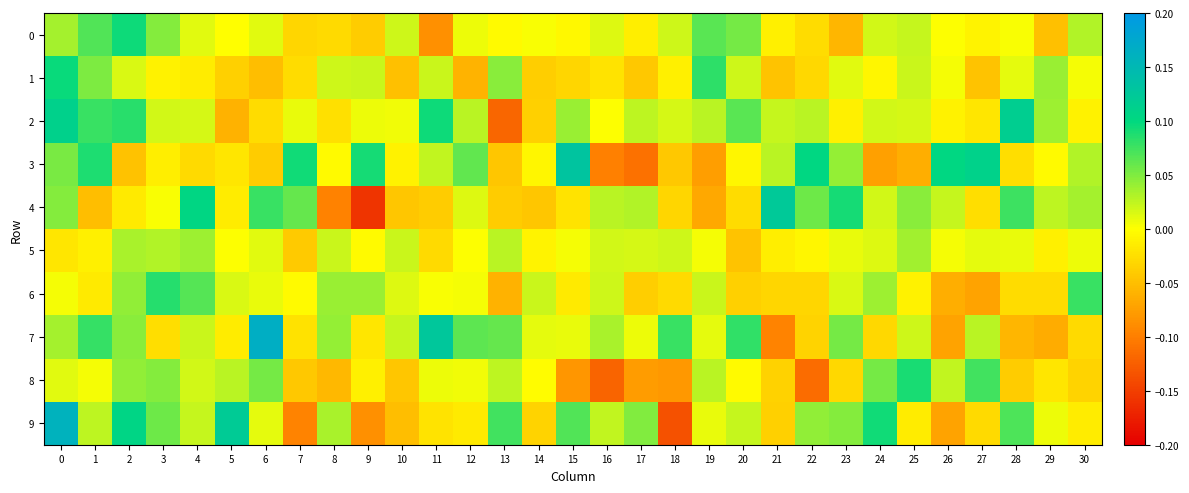

Rank the series by their maximum value, from highest to lowest.

7, 9, 3, 4, 2, 1, 0, 8, 6, 5